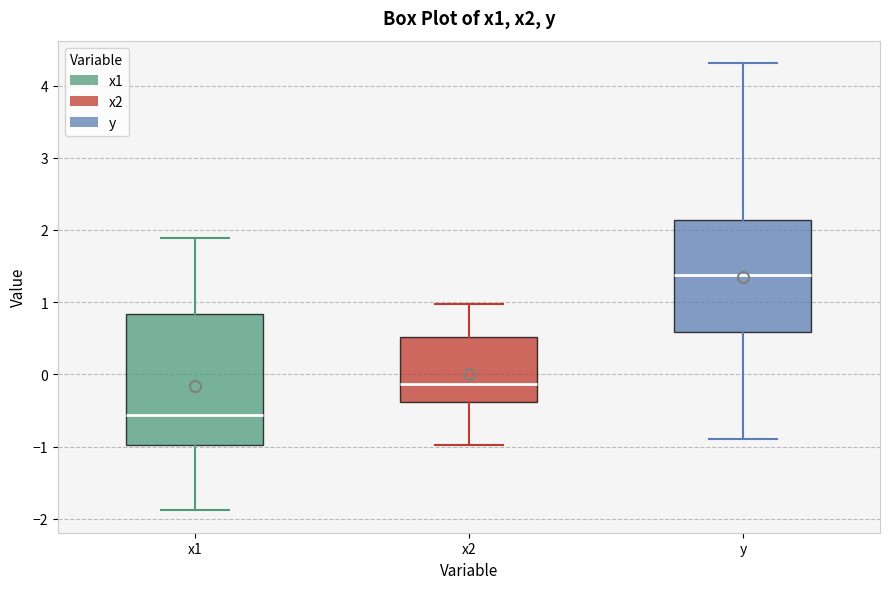

Where is the lower edge of the box for x1 on the y-axis? The values are not printed on the chart, so give them approximately, as read against the axis.

-1.0